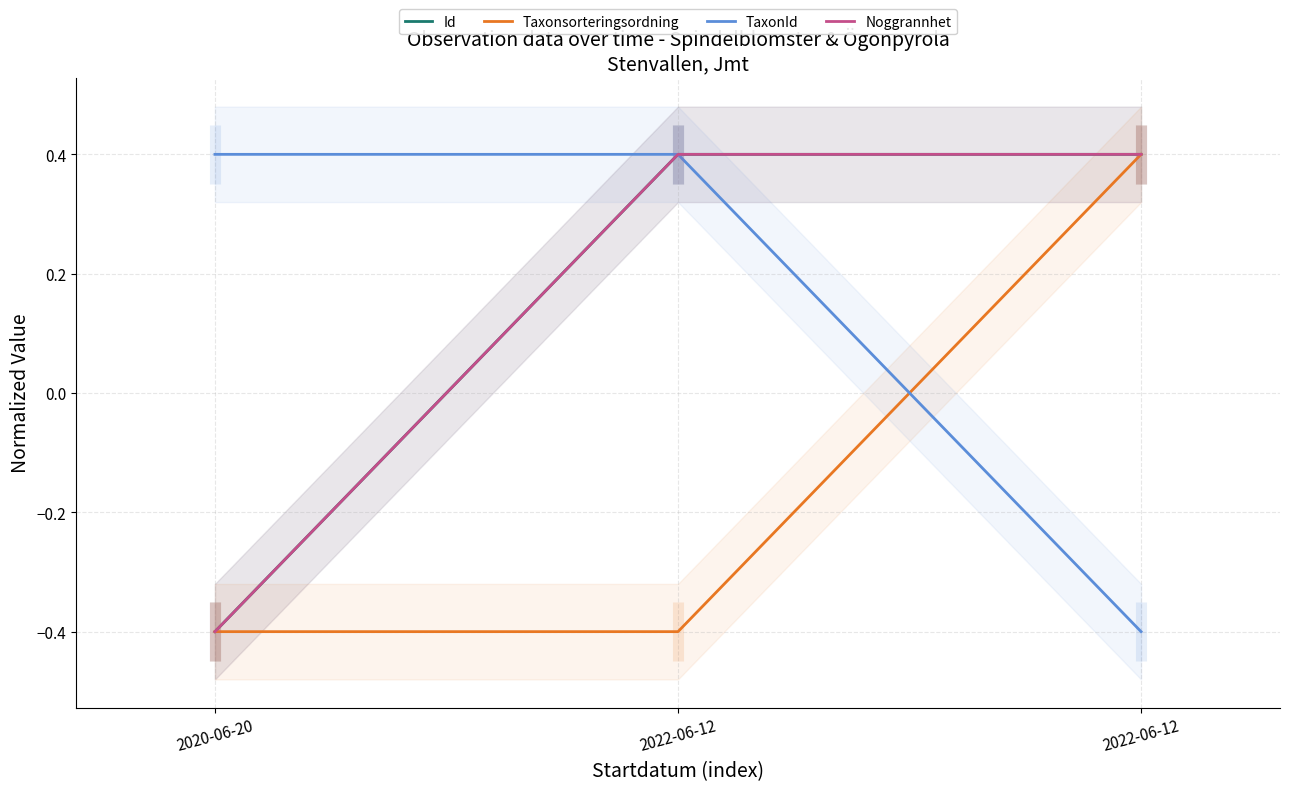

How many lines are shown in the chart?

4